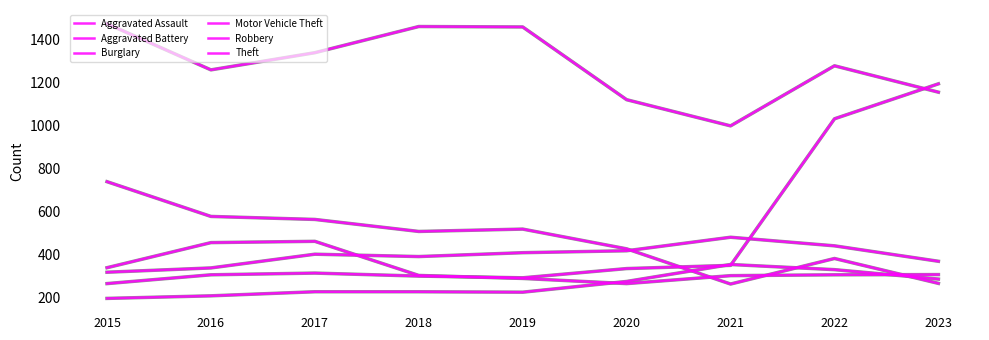

Which series has the widest spread of values?

Motor Vehicle Theft